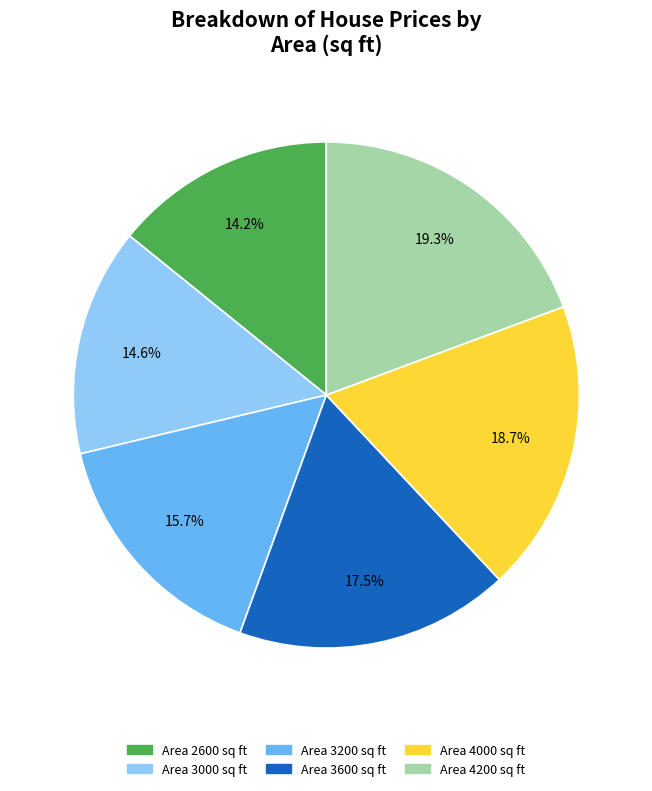

Is there a majority slice in this chart?

No